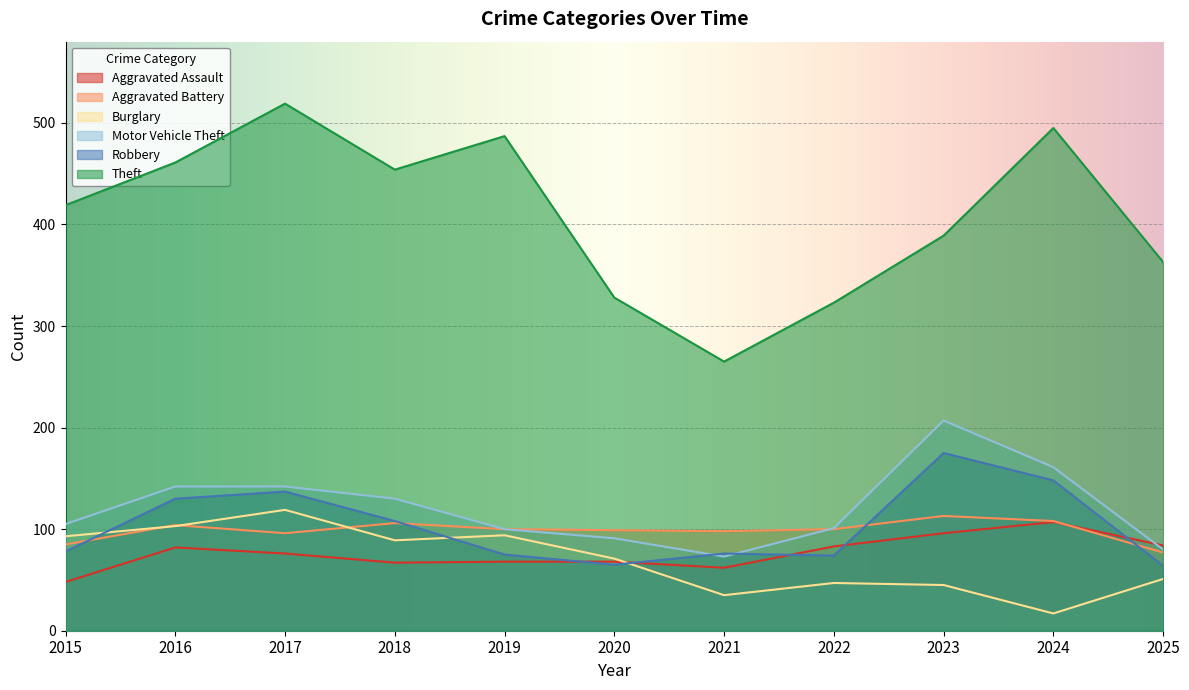

Where is the first local minimum for Theft?

2018